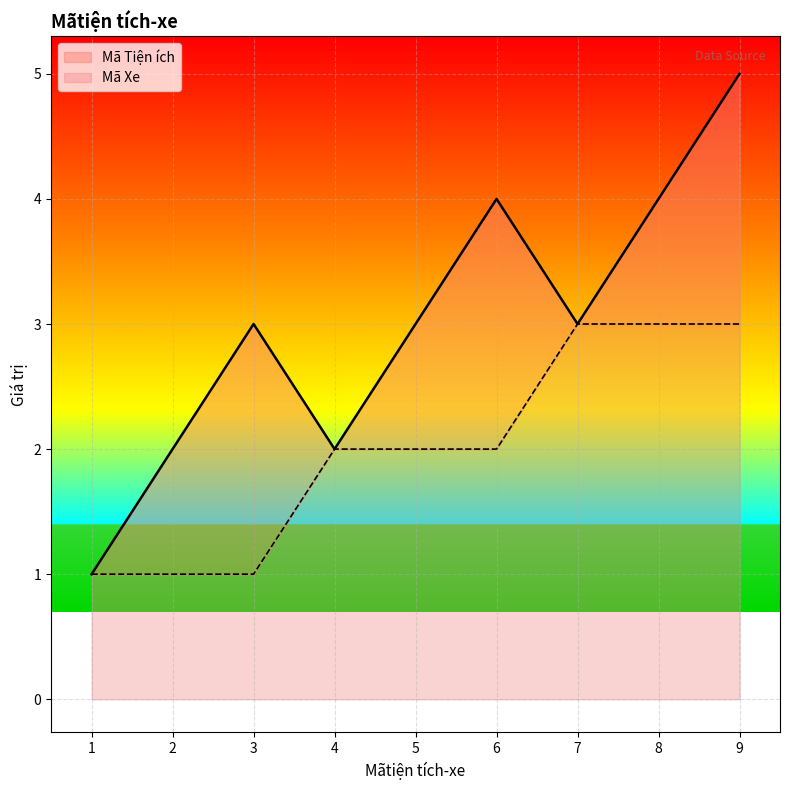

What is the value of the Mã Xe point at the 9th from the left?

3